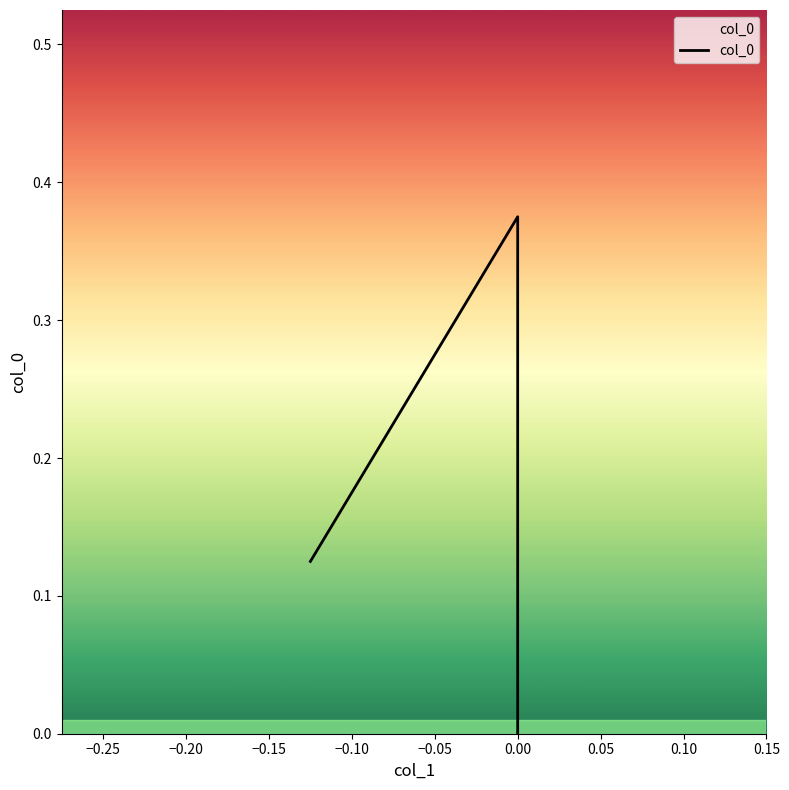

Reading left to right, list all the values displayed in this chart.

0.1	0.4	0.0